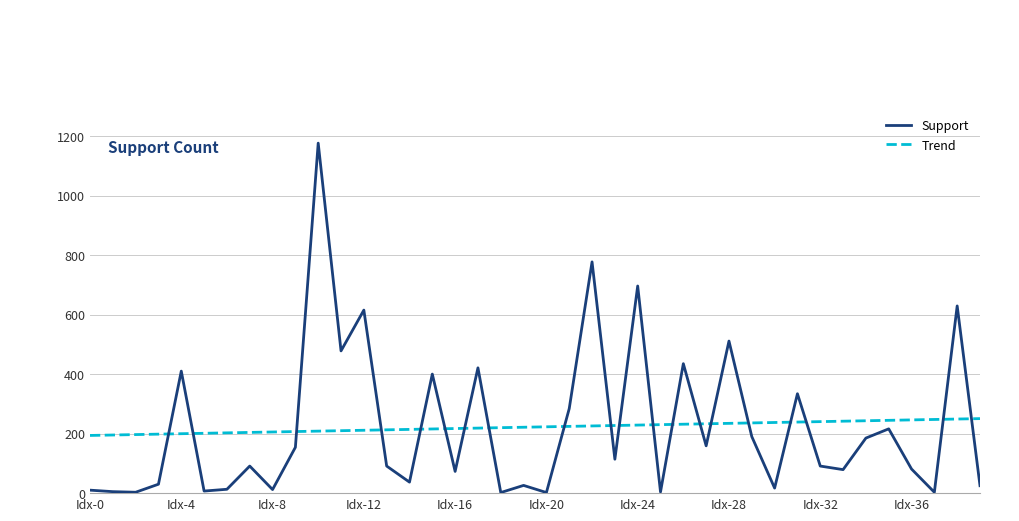

What is the minimum value for Trend?

193.9